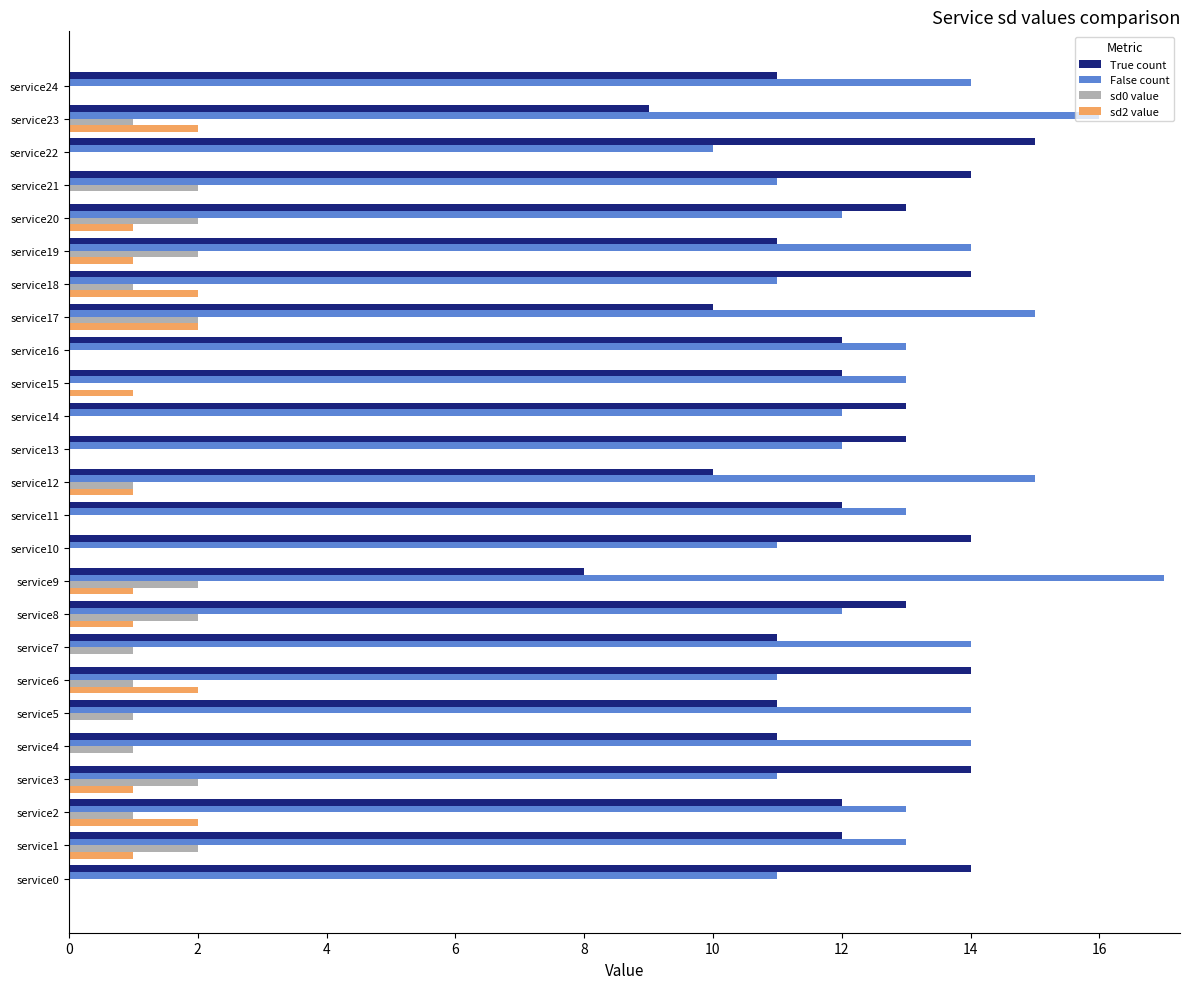

What is the total value across all series at service23?

28